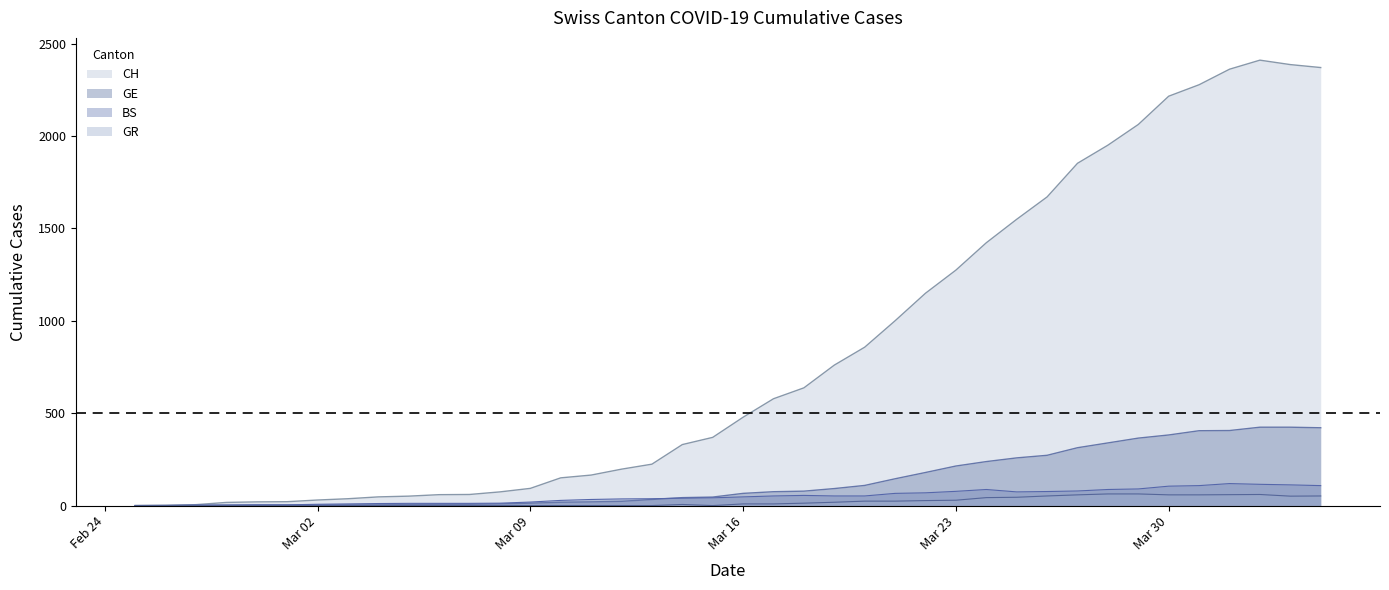

Which series has the widest spread of values?

CH